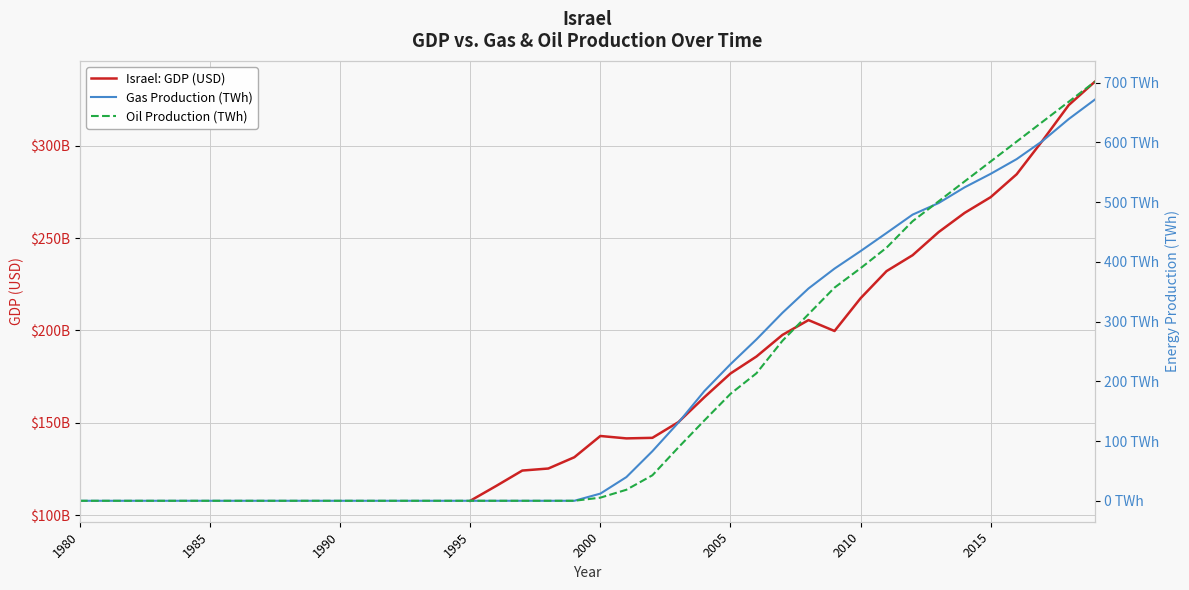

Between 2005 and 2007, which series saw the biggest shift?

oil_production